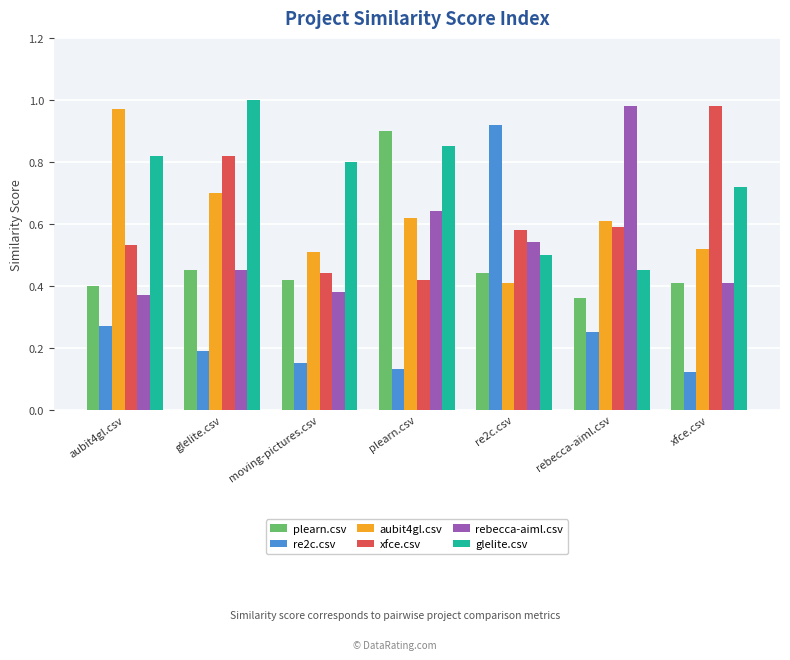

Where is plearn.csv nearest to the value 0?

rebecca-aiml.csv